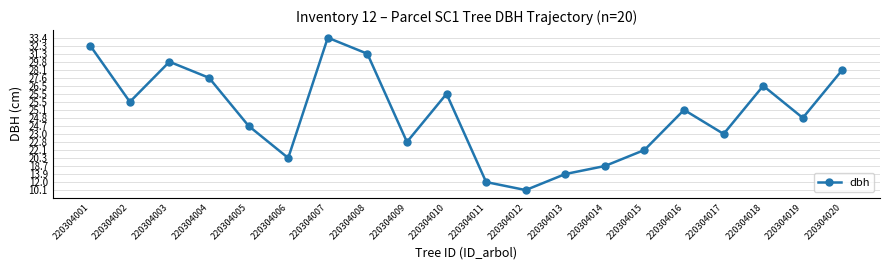

List the labels in order of value, smallest first.

220304012, 220304011, 220304013, 220304014, 220304006, 220304015, 220304009, 220304017, 220304005, 220304019, 220304016, 220304002, 220304010, 220304018, 220304004, 220304020, 220304003, 220304008, 220304001, 220304007